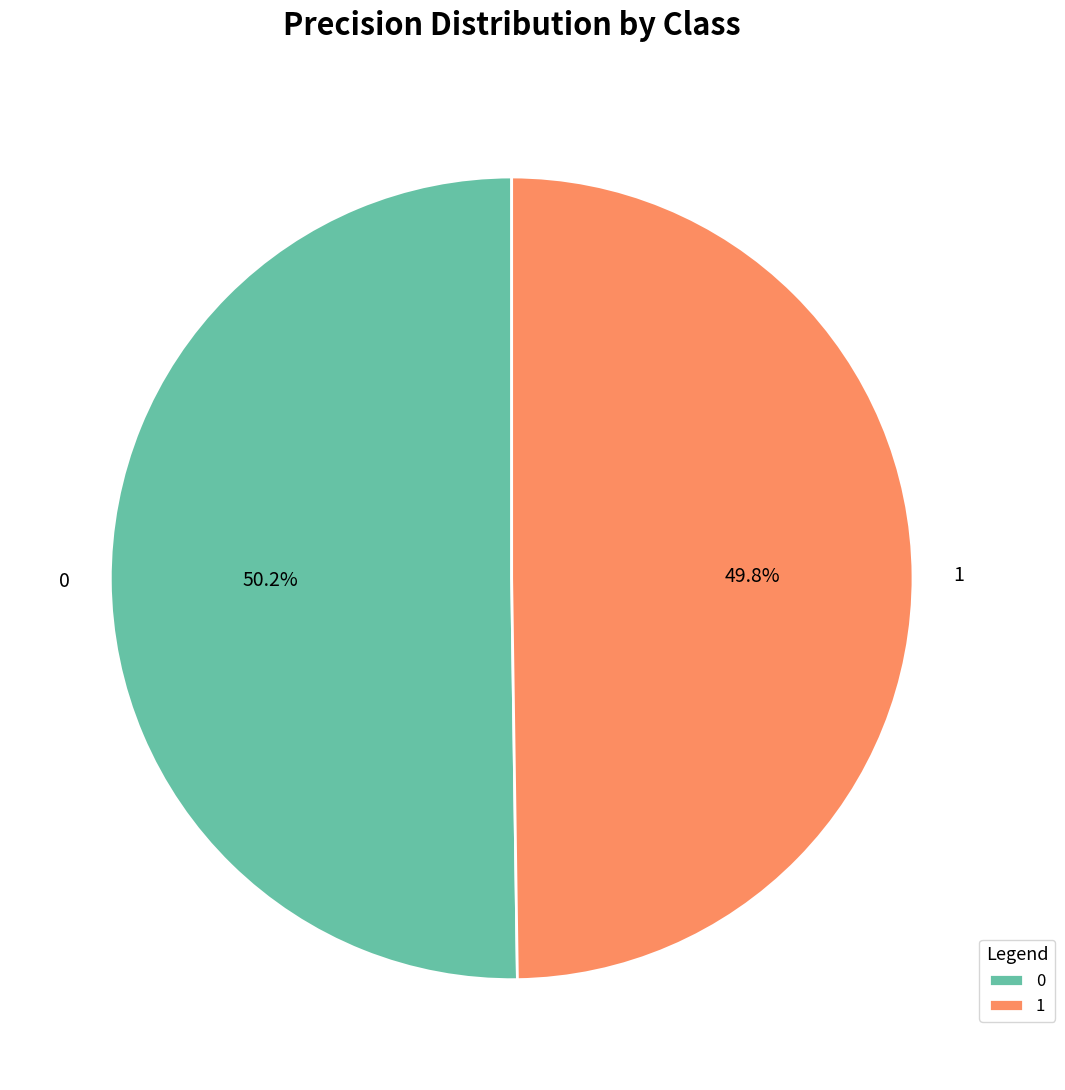

What percentage is NOT represented by 0?

49.8%